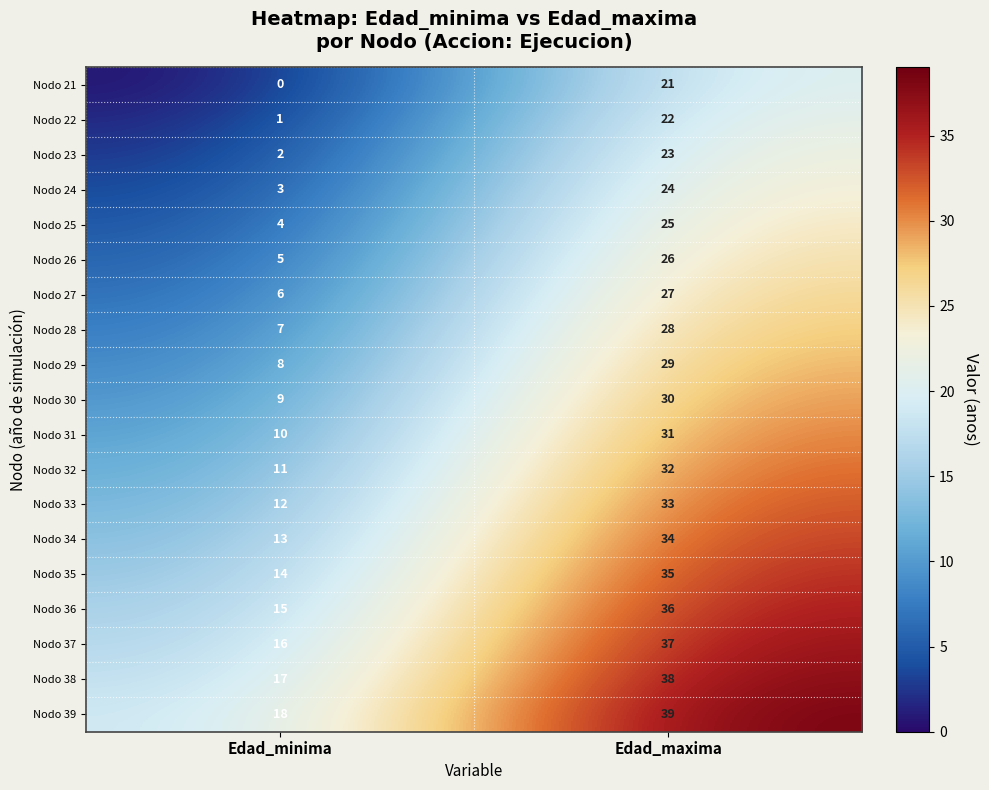

List the series in order of their peak value, lowest first.

Nodo 21, Nodo 22, Nodo 23, Nodo 24, Nodo 25, Nodo 26, Nodo 27, Nodo 28, Nodo 29, Nodo 30, Nodo 31, Nodo 32, Nodo 33, Nodo 34, Nodo 35, Nodo 36, Nodo 37, Nodo 38, Nodo 39